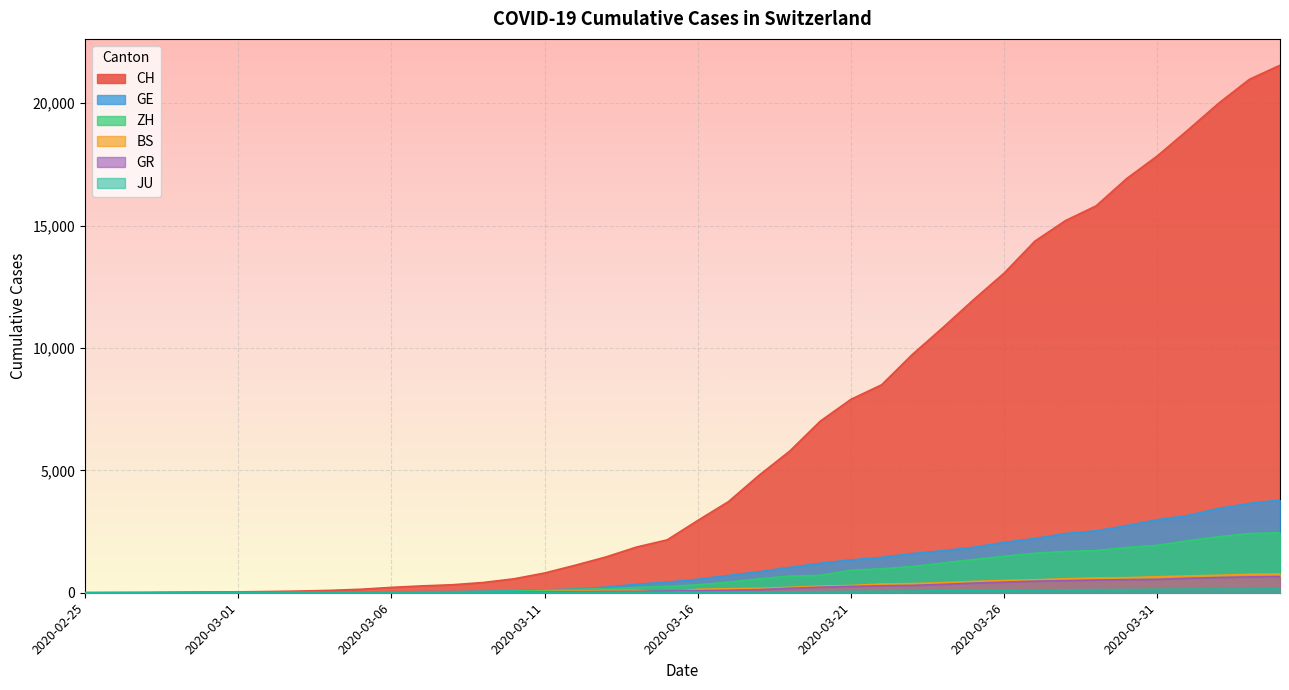

The value of BS at 2020-03-17 is 278. True or false?

False